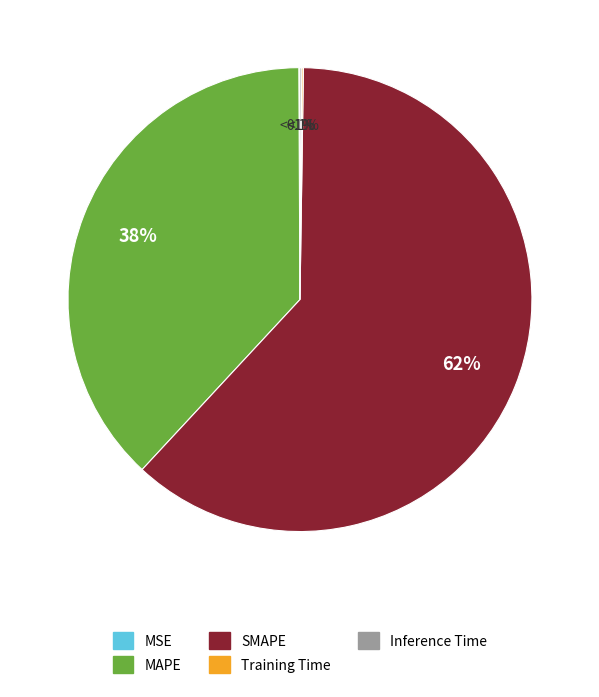

To the nearest percent, what is the difference between the largest and smallest slice percentages?

62%